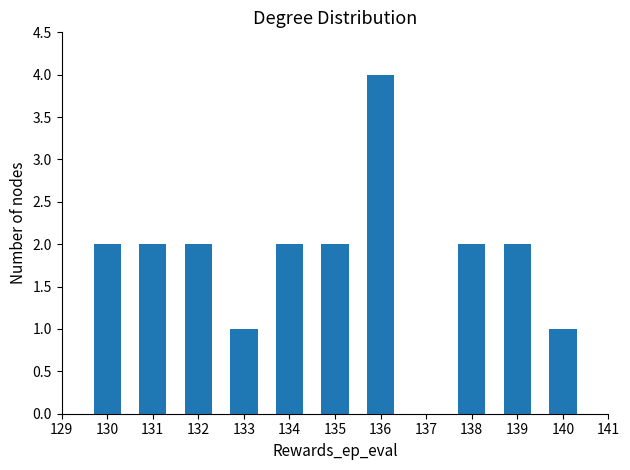

Approximately how many times larger is the value at 132 compared to 139?

1.0